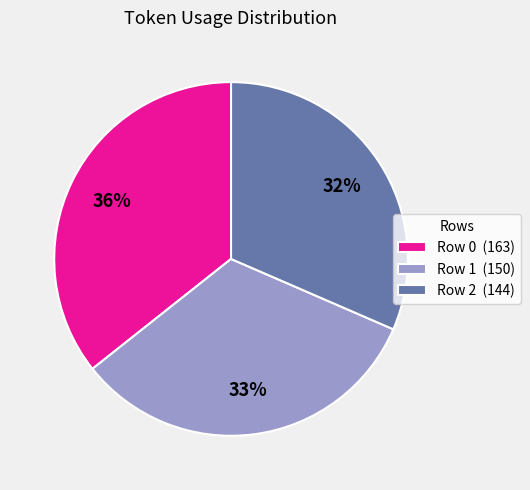

Combined, do Row 0 (163) and Row 1 (150) account for over 50%?

Yes